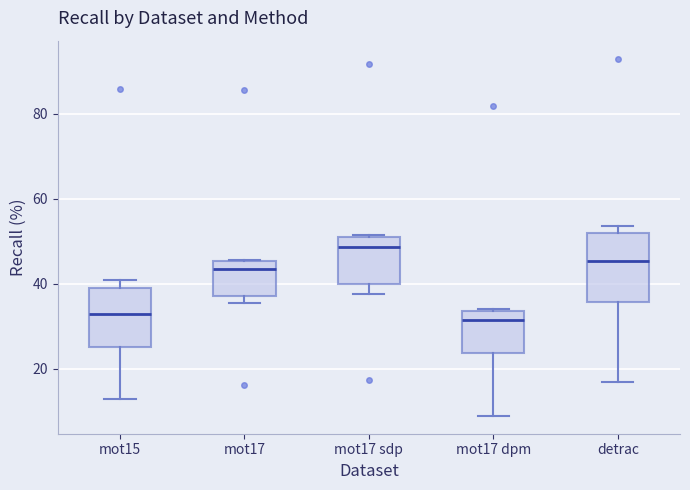

Which box is the tallest, from its lower edge to its upper edge?

detrac